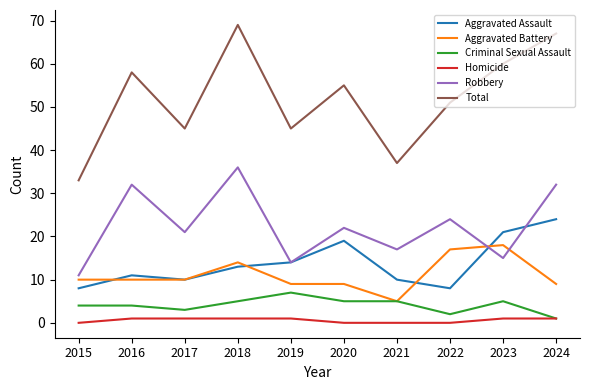

Is the value of Homicide at 2021 greater than the value of Robbery at 2024?

No